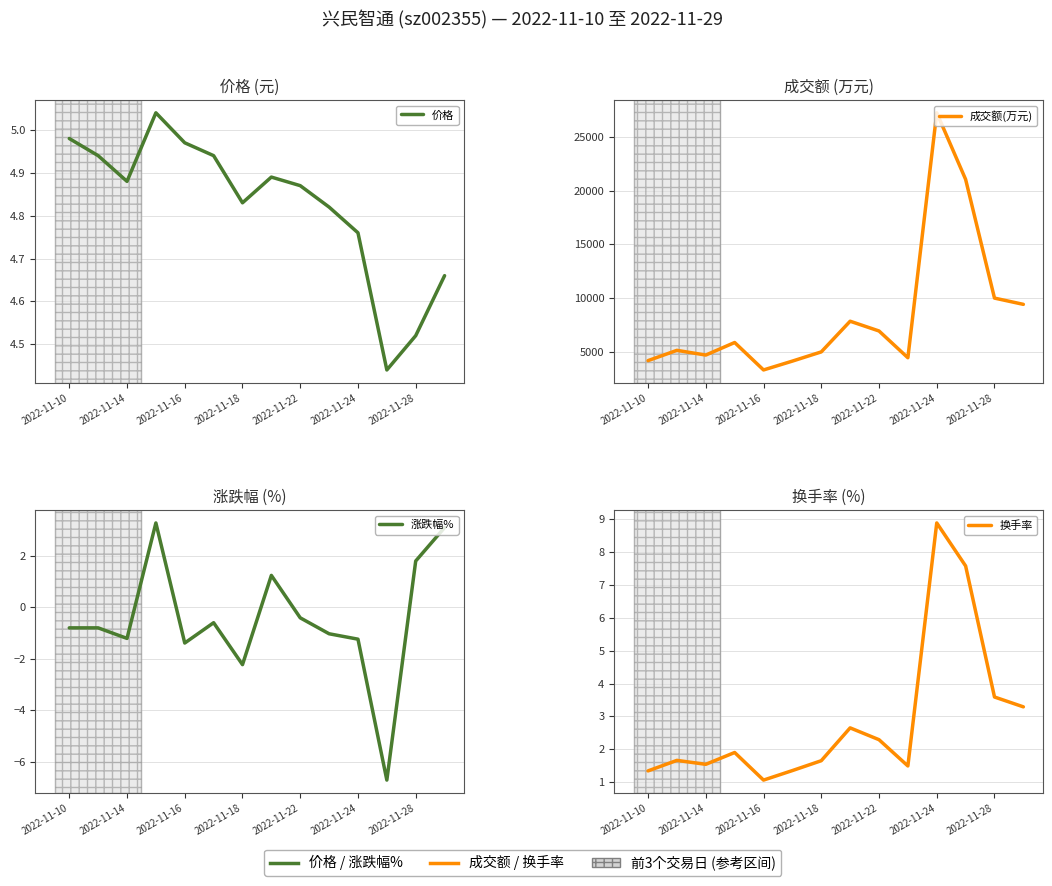

Reading right to left, what are all the values shown in this chart?

价格: 4.7	4.5	4.4	4.8	4.8	4.9	4.9	4.8	4.9	5.0	5.0	4.9	4.9	5.0
成交额(万元): 9404.0	9989.0	21076.0	27293.0	4417.0	6918.0	7829.0	4964.0	4105.0	3279.0	5841.0	4669.0	5109.0	4150.0
涨跌幅%: 3.1	1.8	-6.7	-1.2	-1.0	-0.4	1.2	-2.2	-0.6	-1.4	3.3	-1.2	-0.8	-0.8
换手率: 3.3	3.6	7.6	8.9	1.5	2.3	2.6	1.6	1.4	1.1	1.9	1.5	1.7	1.3